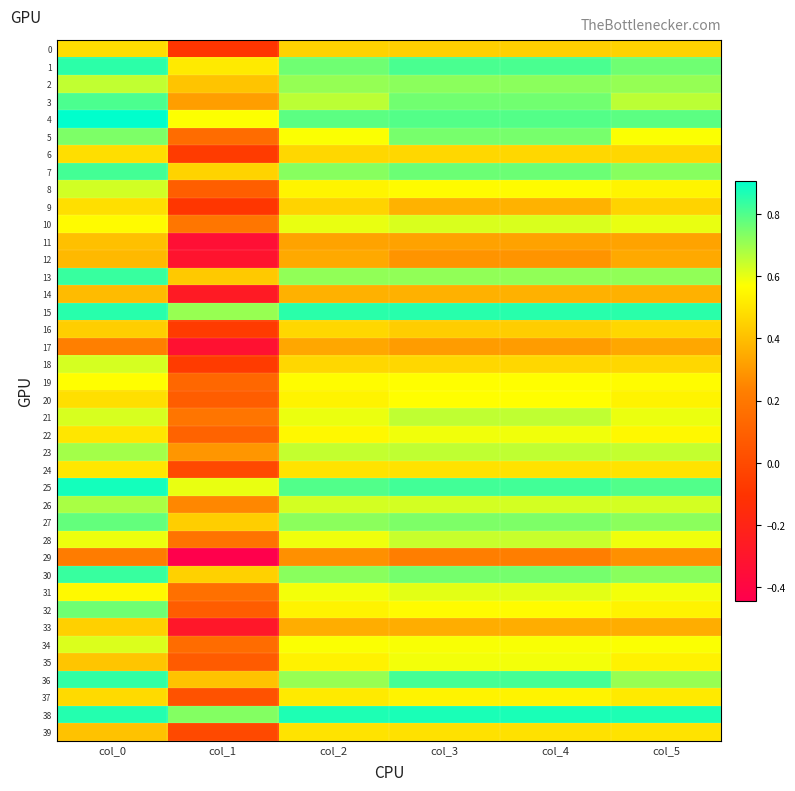

Rank the series by their maximum value, from lowest to highest.

29, 17, 12, 14, 11, 33, 16, 0, 6, 9, 39, 24, 37, 19, 20, 35, 22, 31, 34, 10, 18, 8, 28, 21, 26, 23, 2, 5, 32, 27, 3, 7, 13, 30, 36, 1, 15, 38, 25, 4